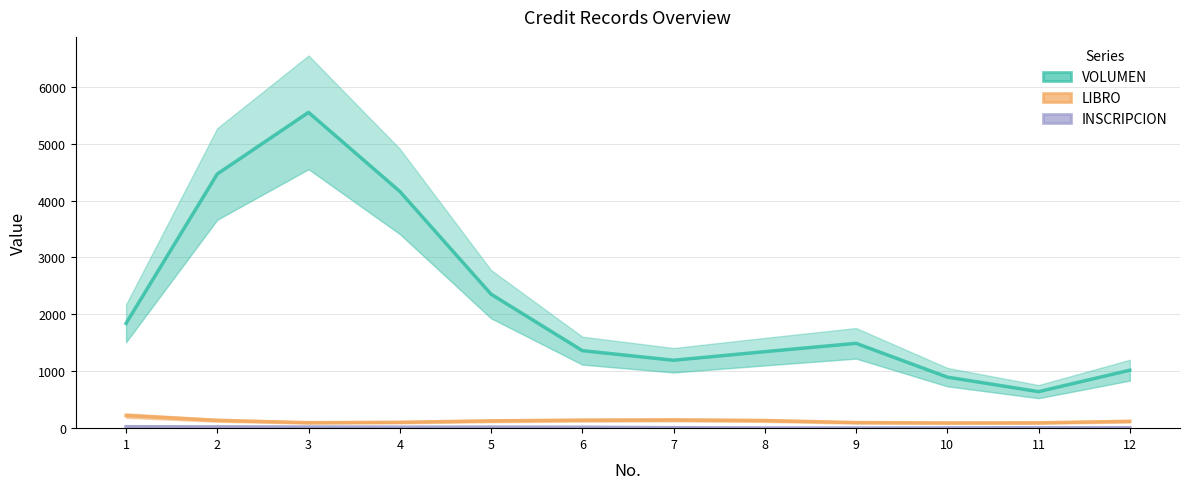

What is the value of the INSCRIPCION point at the 4th from the left?

17.5